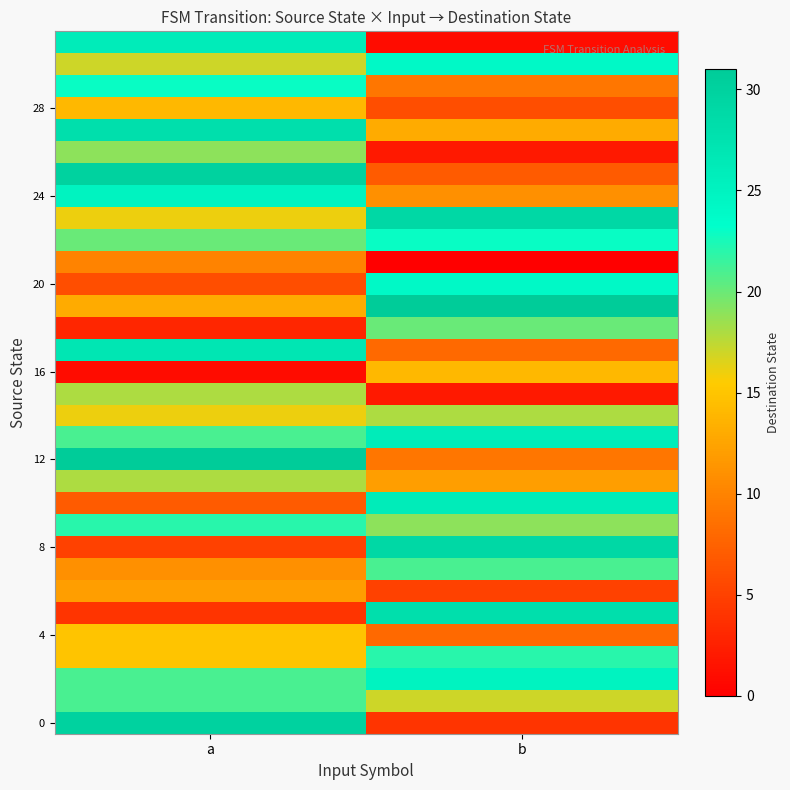

How many categories are shown in the chart?

2